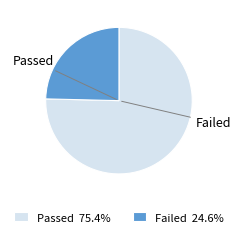

Is the sum of Passed 75.4% and Failed 24.6% greater than half?

Yes